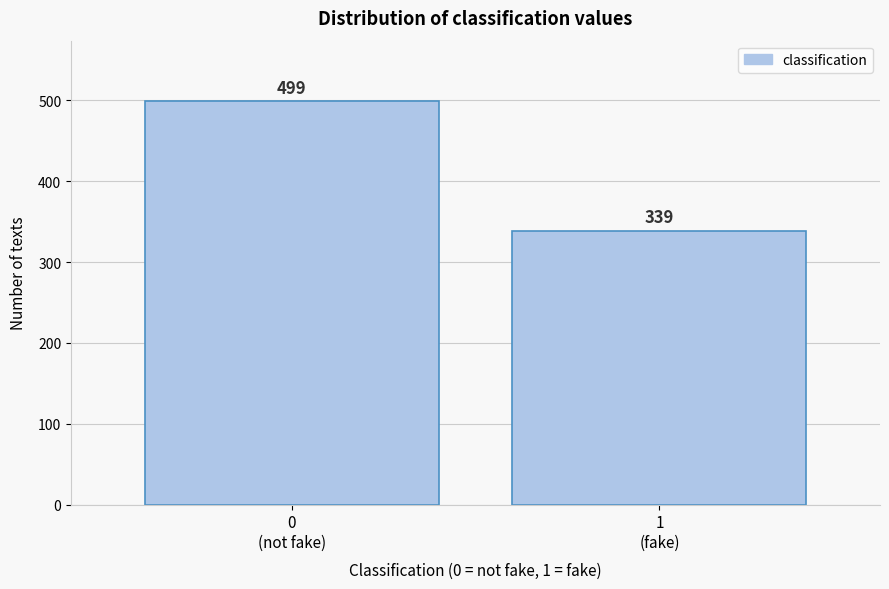

Reading left to right, what are all the values shown in this chart?

499	339